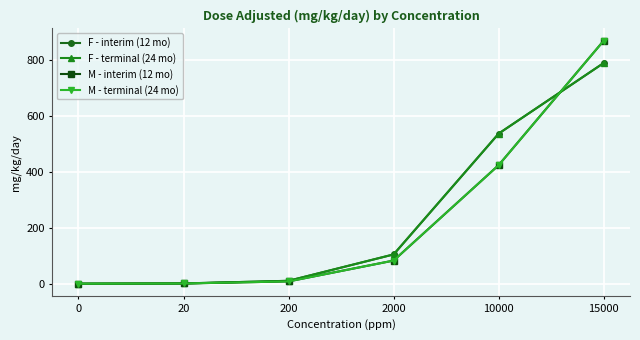

Is this an area chart (filled region under the line)?

No